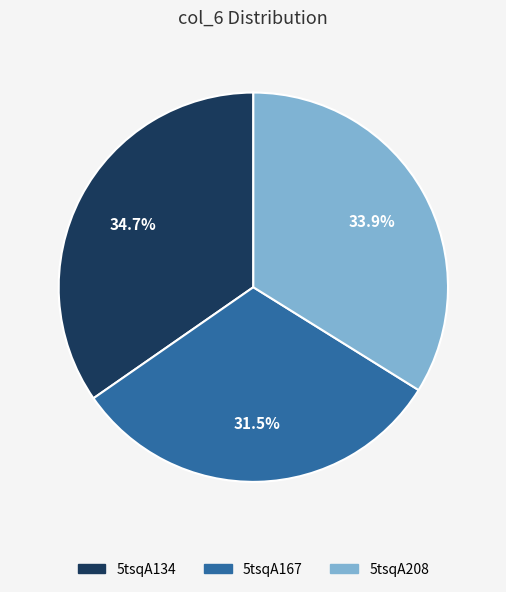

What is the ratio of the value at 5tsqA167 to the value at 5tsqA134?

0.9